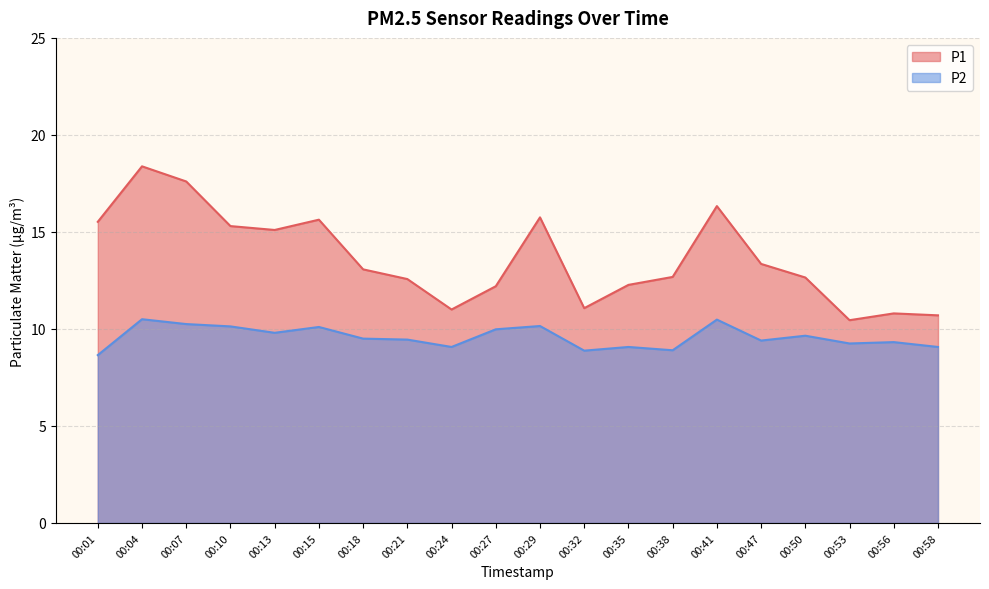

True or false: P2 and P1 cross at least once.

False